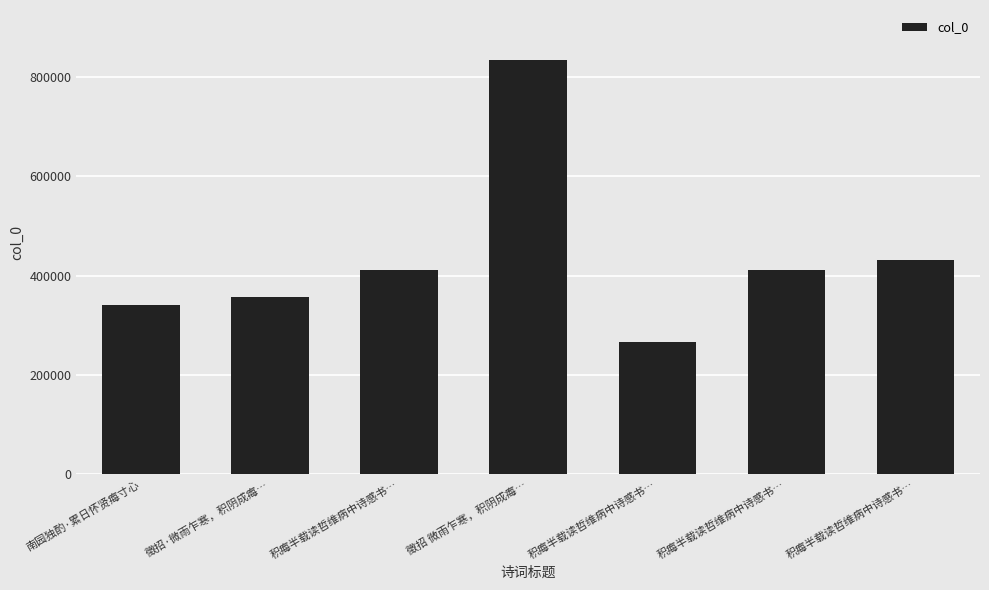

Approximately how many times larger is the value at 徵招 微雨乍寒，积阴成痗… compared to 徵招·微雨乍寒，积阴成痗…?

2.3